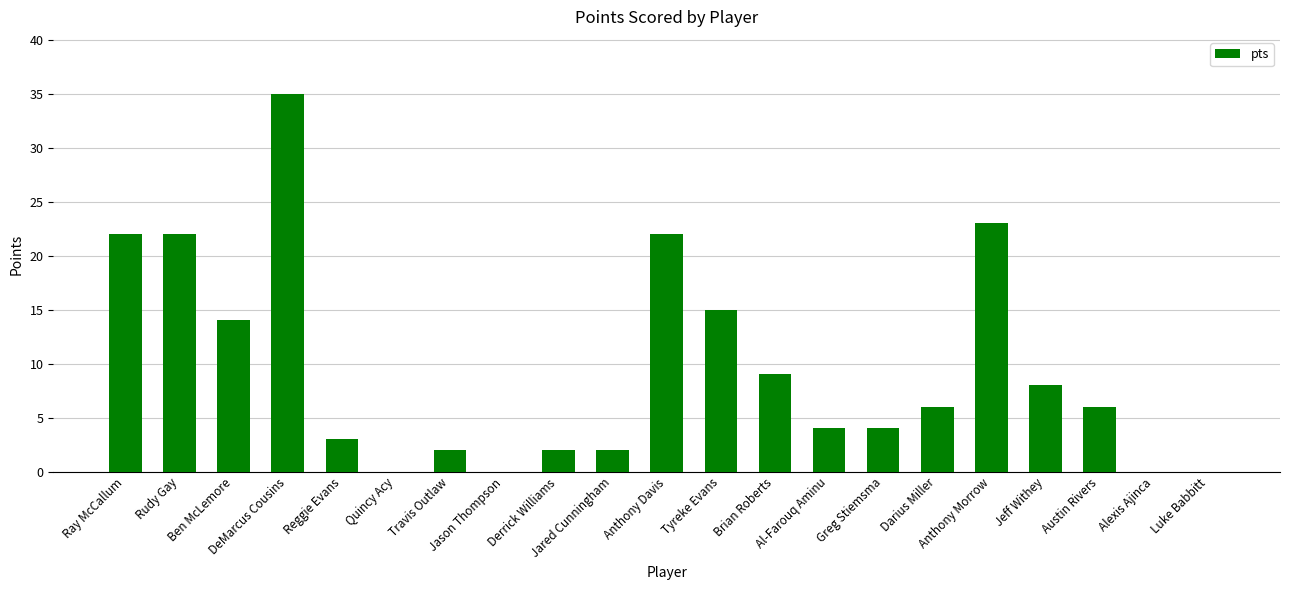

What is the maximum value shown in the chart?

35